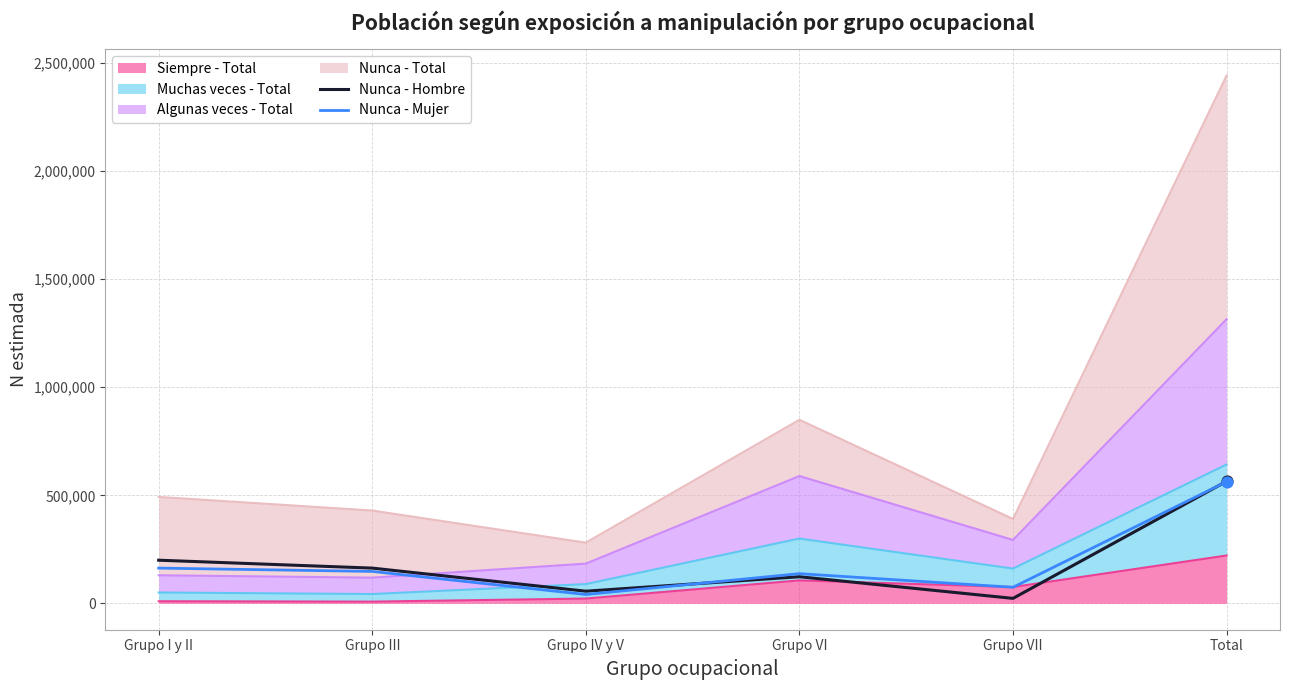

Which series reaches the maximum Y coordinate?

Nunca - Hombre